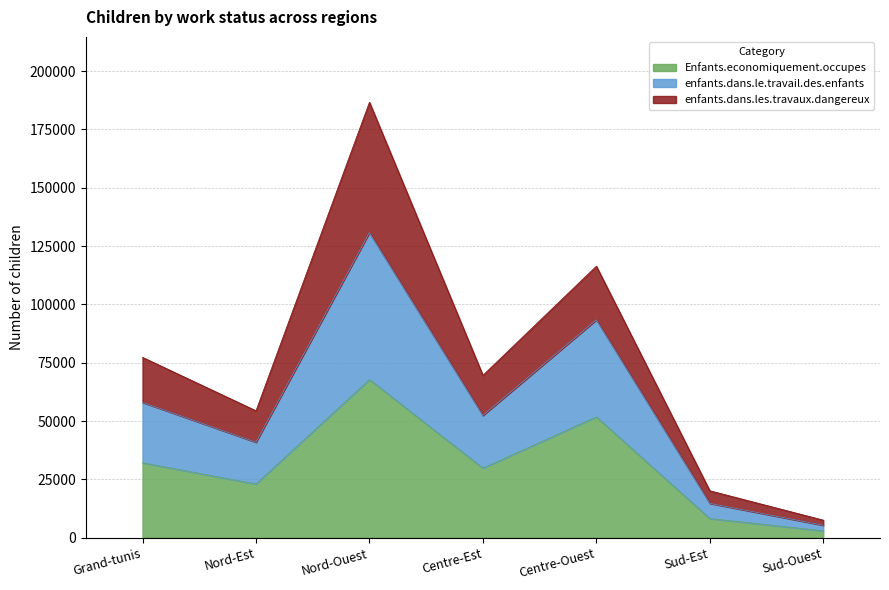

Where is Enfants.economiquement.occupes nearest to the value 35350?

Grand-tunis